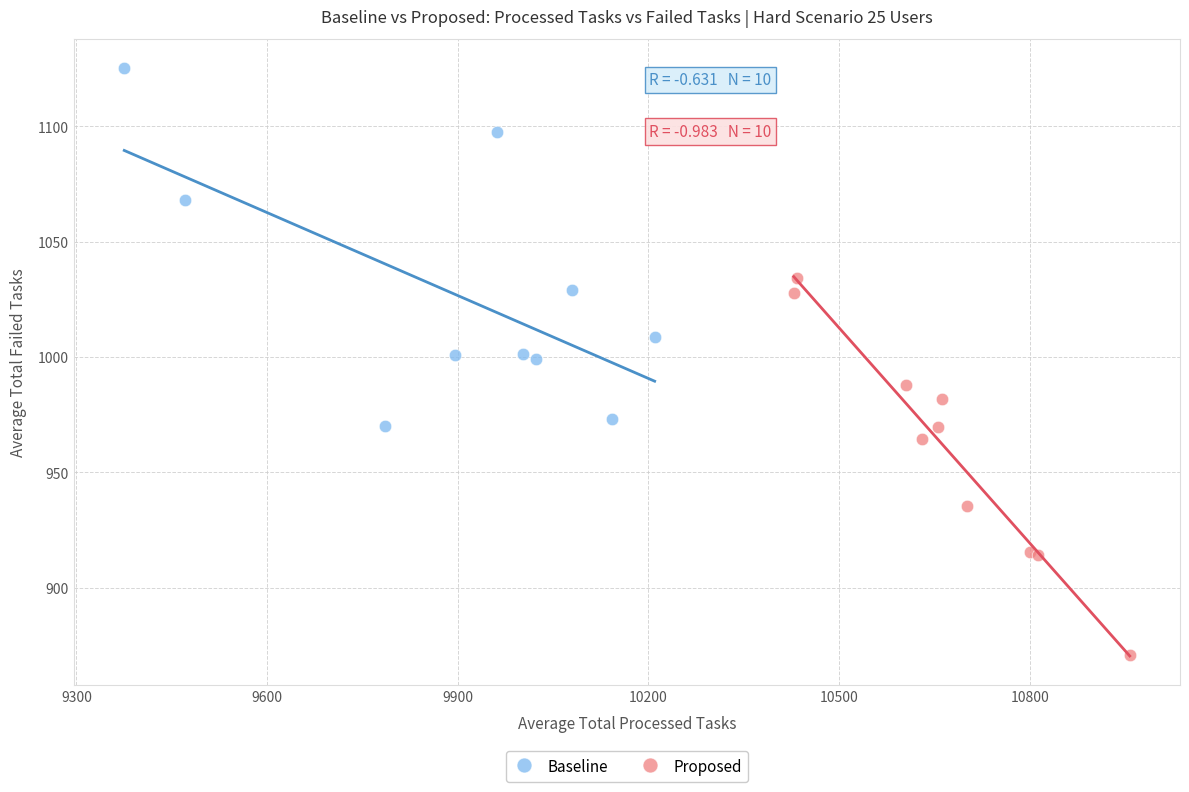

Which series reaches the maximum Y coordinate?

Baseline